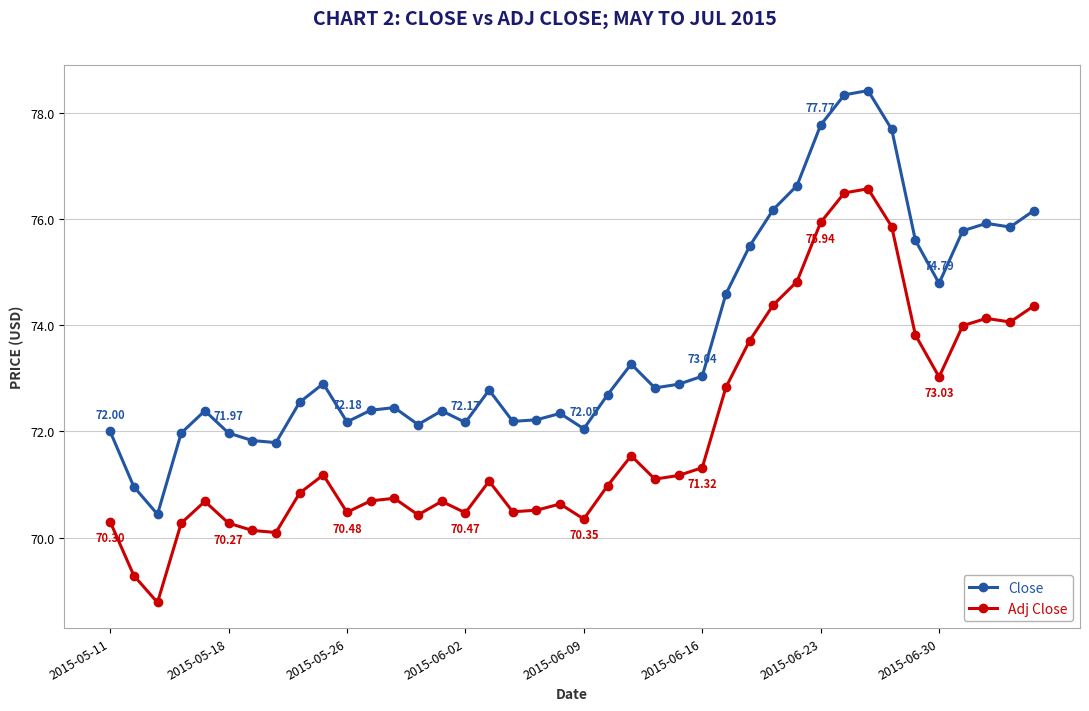

What is the difference between the maximum and minimum values in the Adj Close series?

7.8